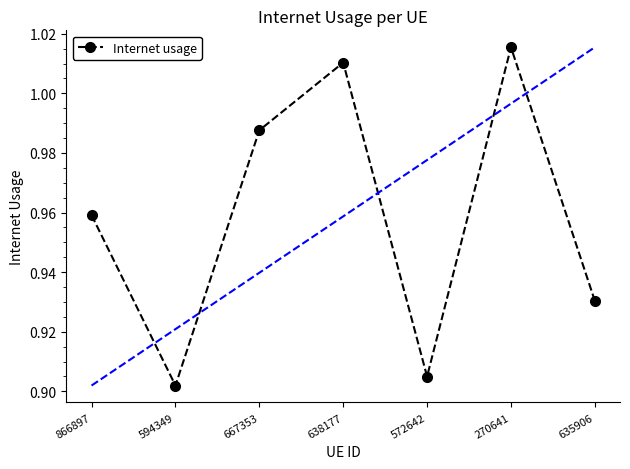

What is the label of the 4th point from the right?

638177